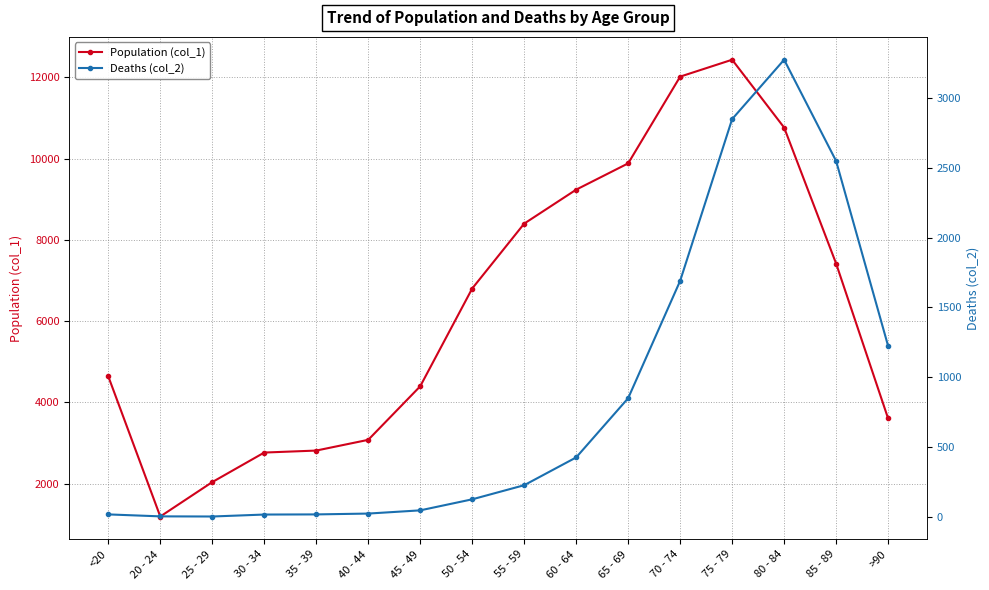

What is the sum of all Population (col_1) values?

101482